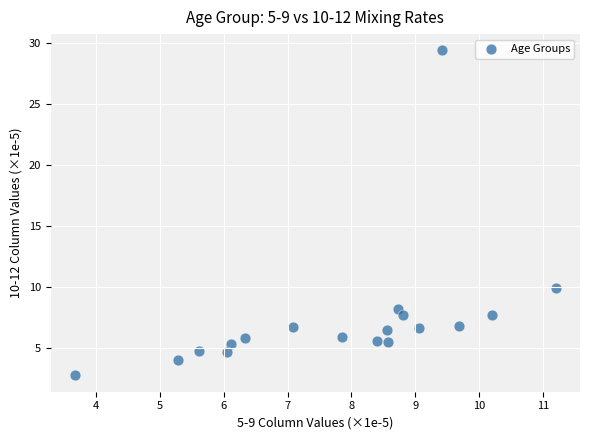

What is the range of X values (max minus min)?

7.5